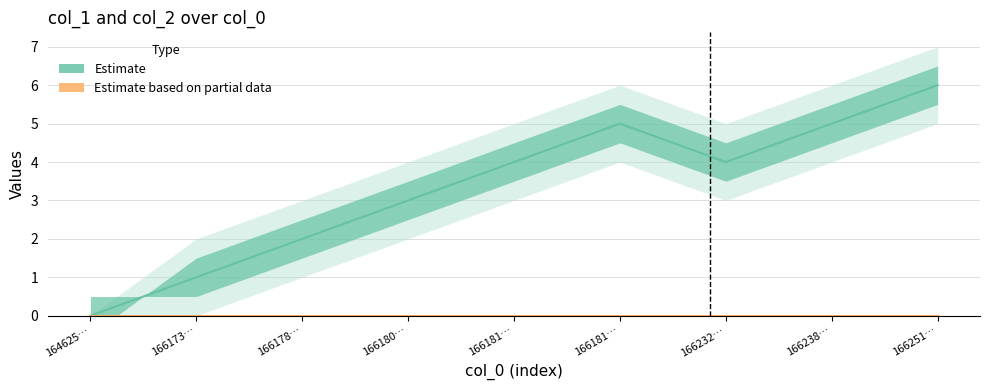

True or false: col_2 (Estimate based on partial data) and col_1 (Estimate) intersect in this chart.

False